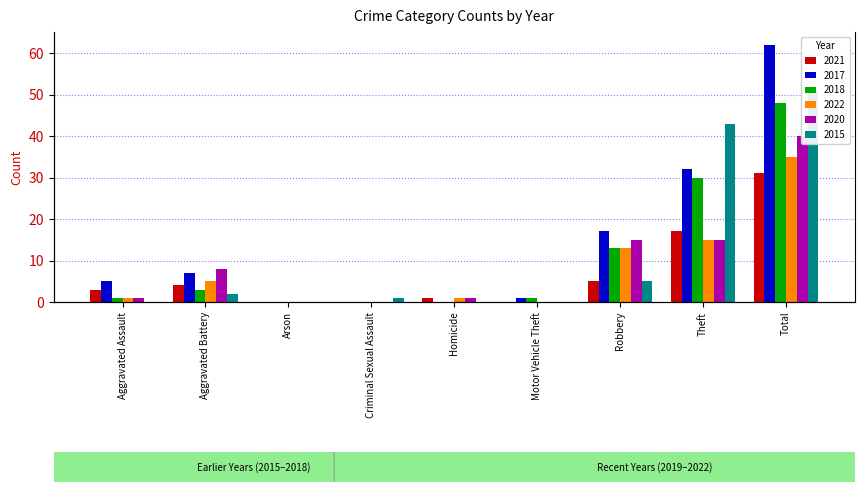

What is the sum of the 2015 values at Criminal Sexual Assault and Arson?

1